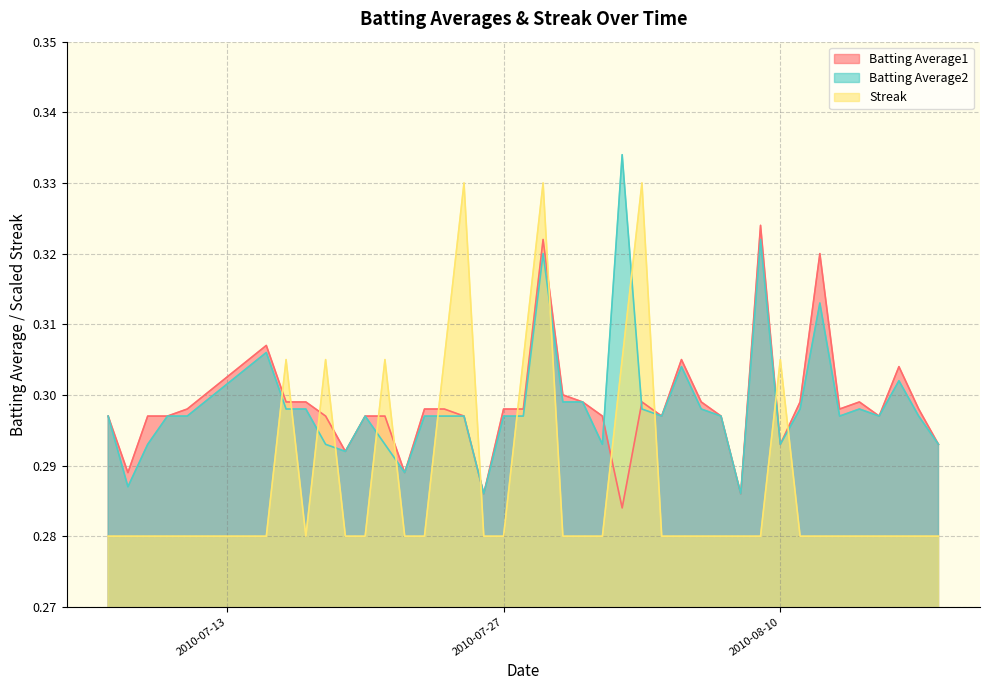

How many lines are shown in the chart?

3